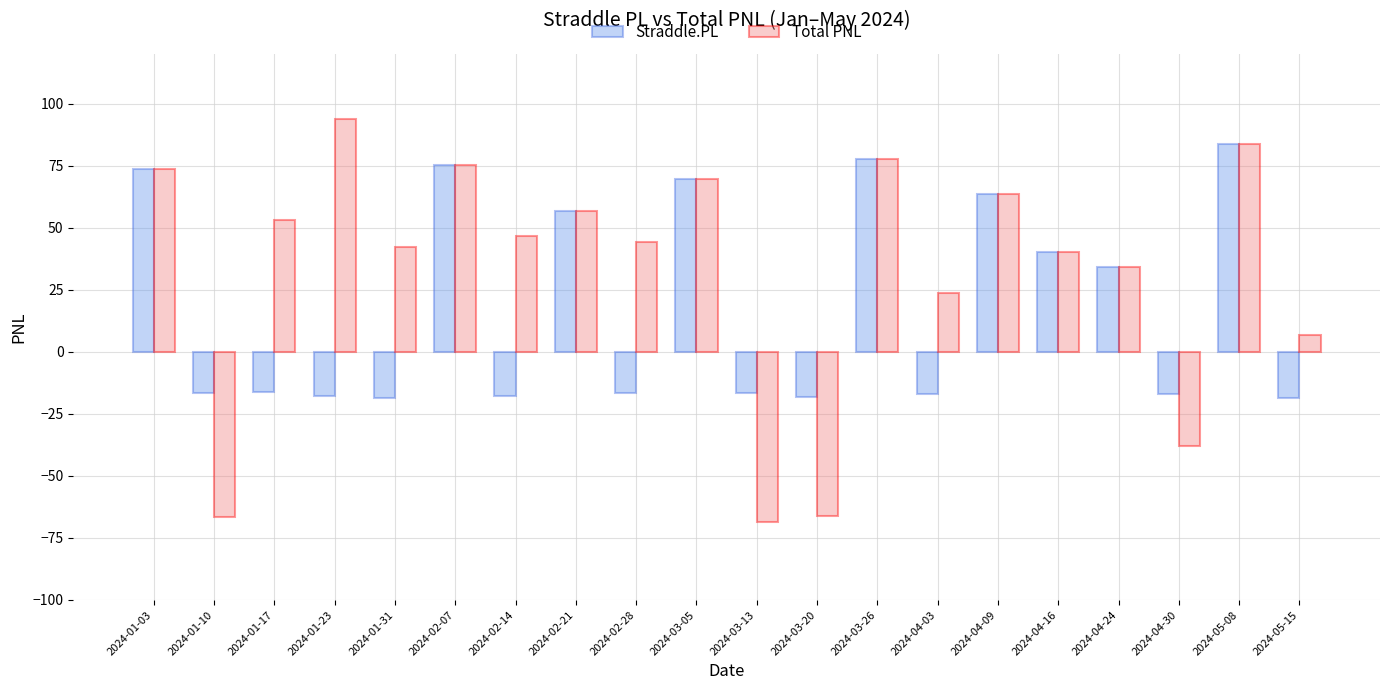

What is the sum of the Total PNL values at 2024-04-24 and 2024-01-23?

128.2